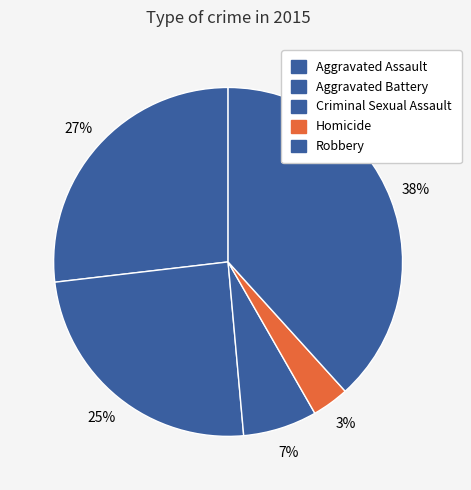

How many segments does this pie chart have?

5